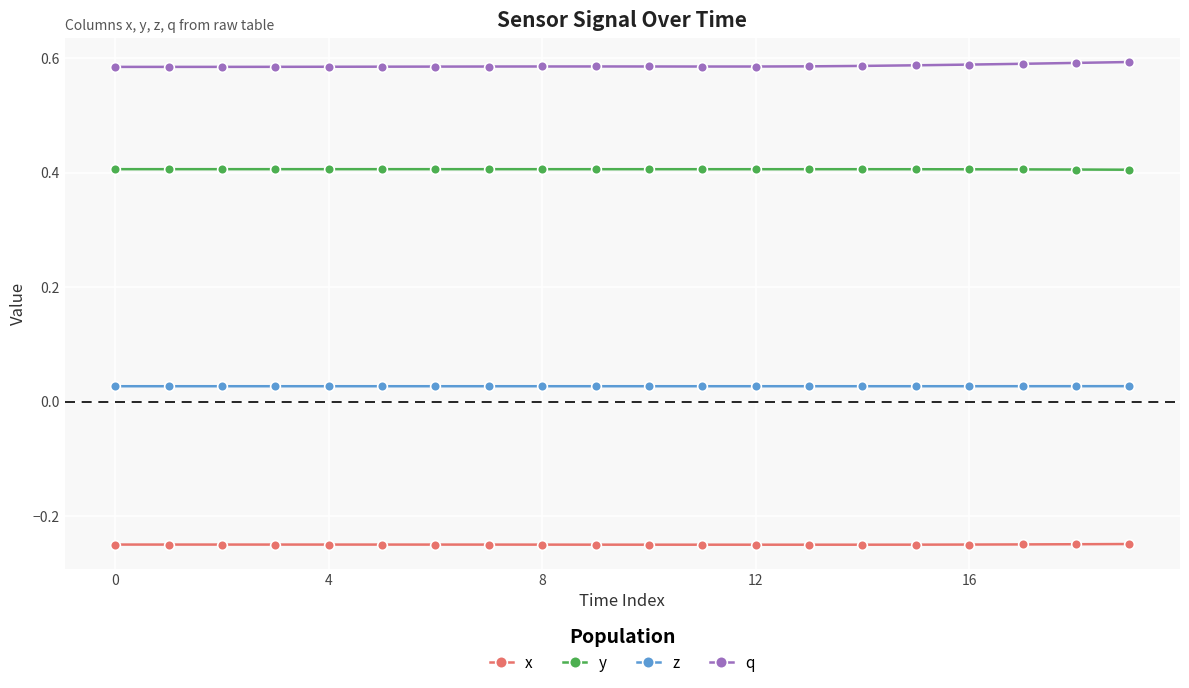

Does the chart display data point markers on the line(s)?

Yes